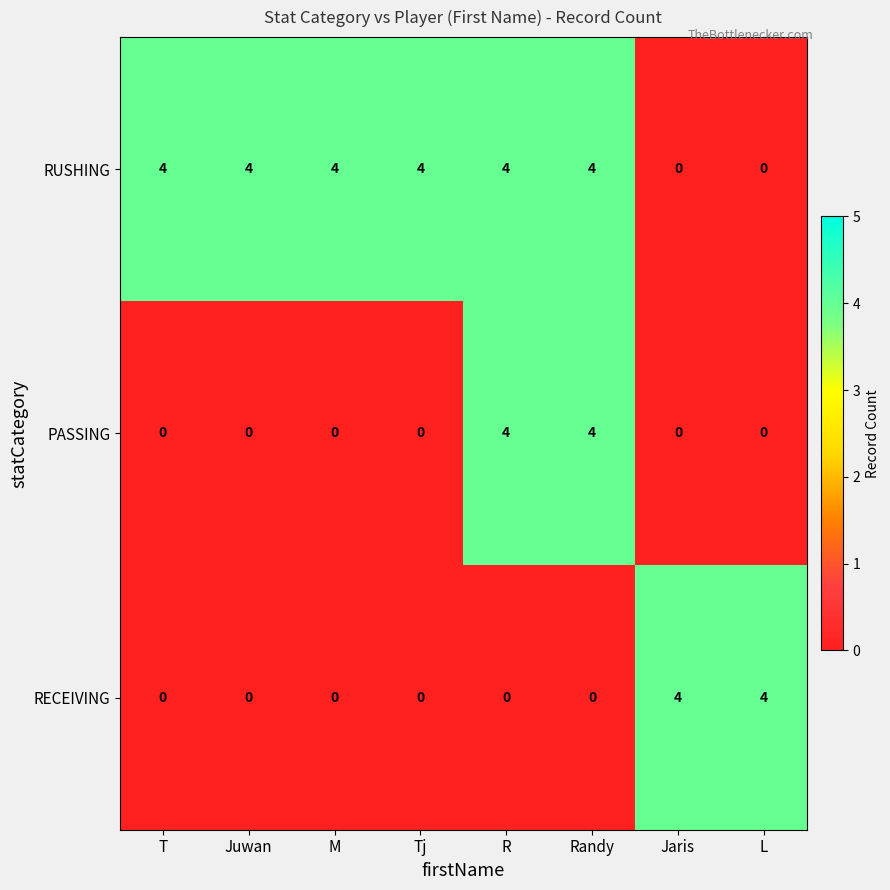

What is the maximum value shown in the chart?

4